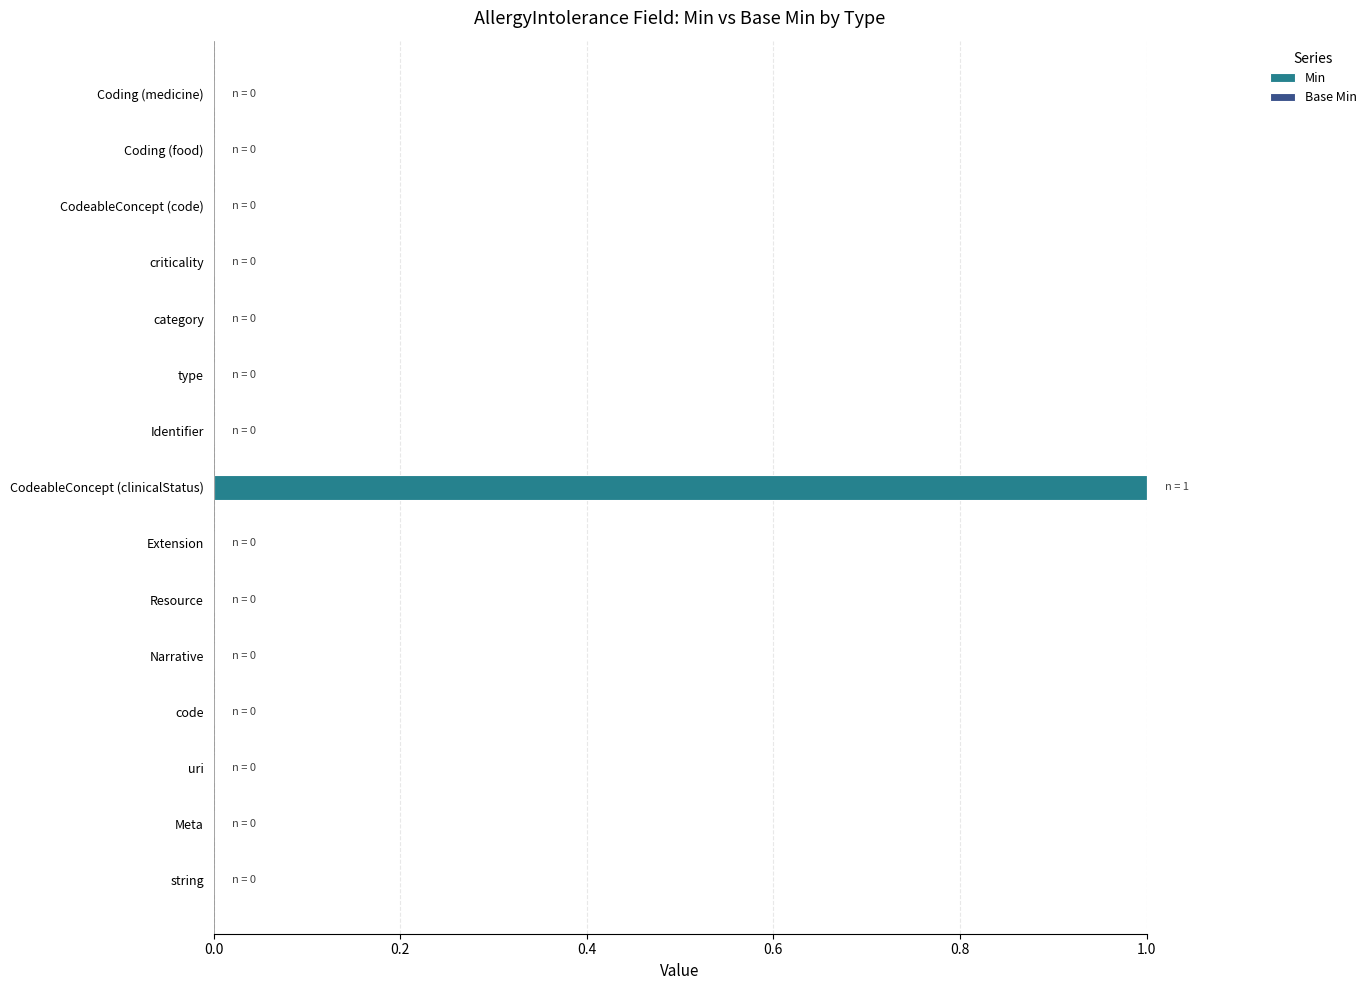

The chart shows a value of 1 at Meta. True or false?

False